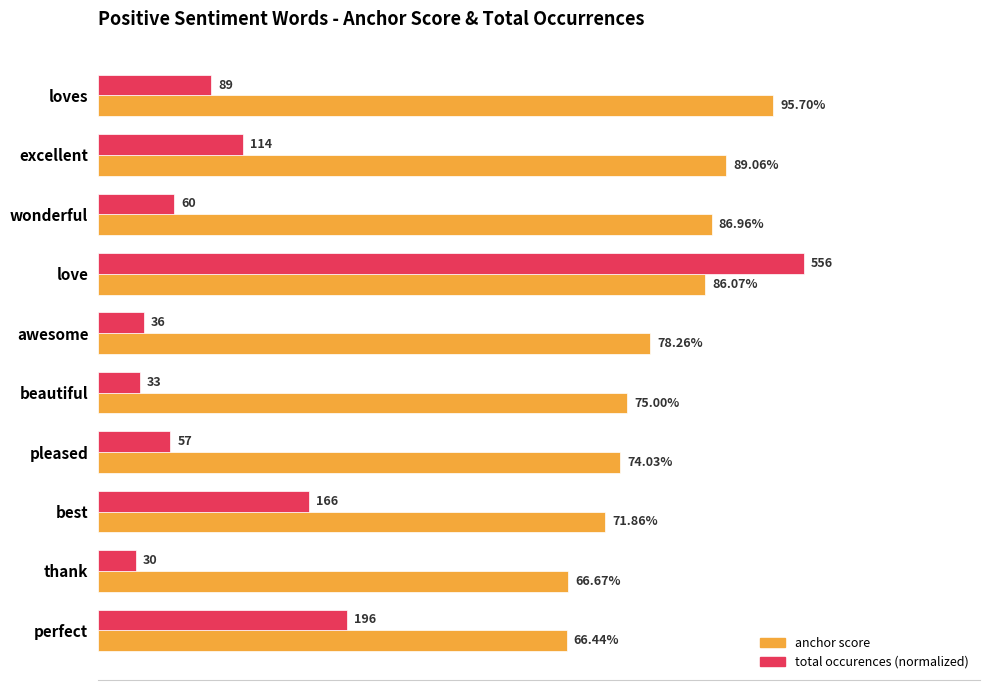

What are all the series names shown in the legend?

anchor score, total occurences (normalized)